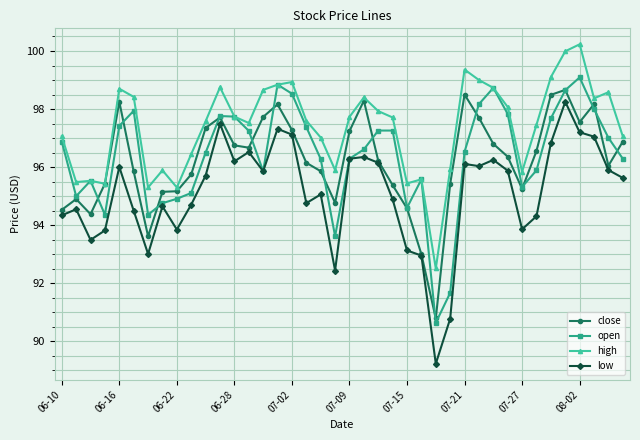

True or false: low has more than 2 points higher than both neighbors.

True